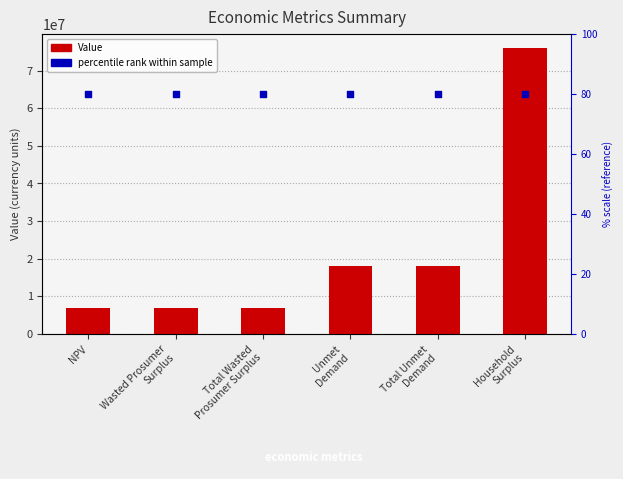

Between Total Wasted
Prosumer Surplus and Household
Surplus, which is larger?

Household
Surplus